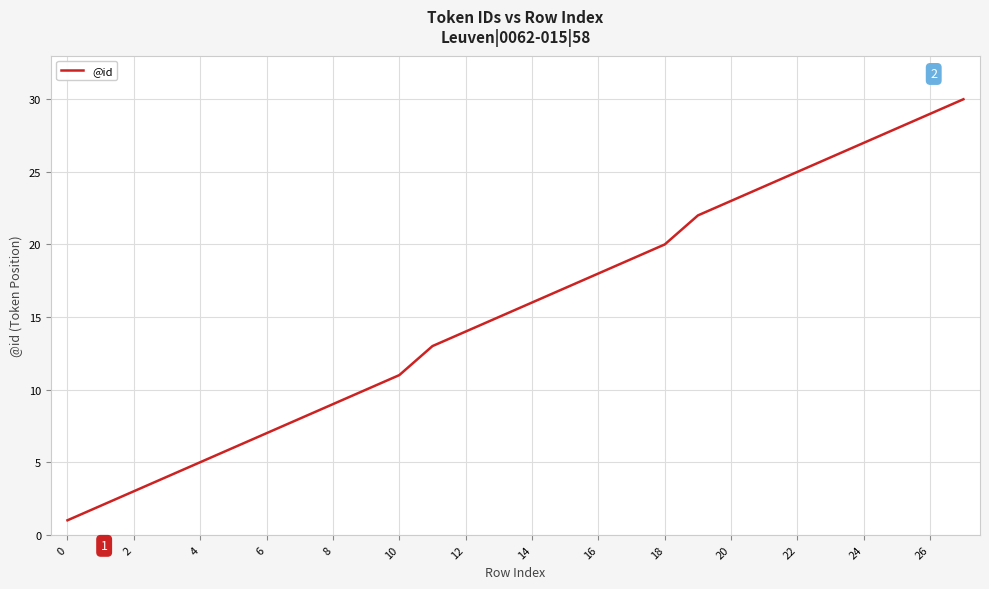

Reading left to right, what are all the values shown in this chart?

1	2	3	4	5	6	7	8	9	10	11	13	14	15	16	17	18	19	20	22	23	24	25	26	27	28	29	30